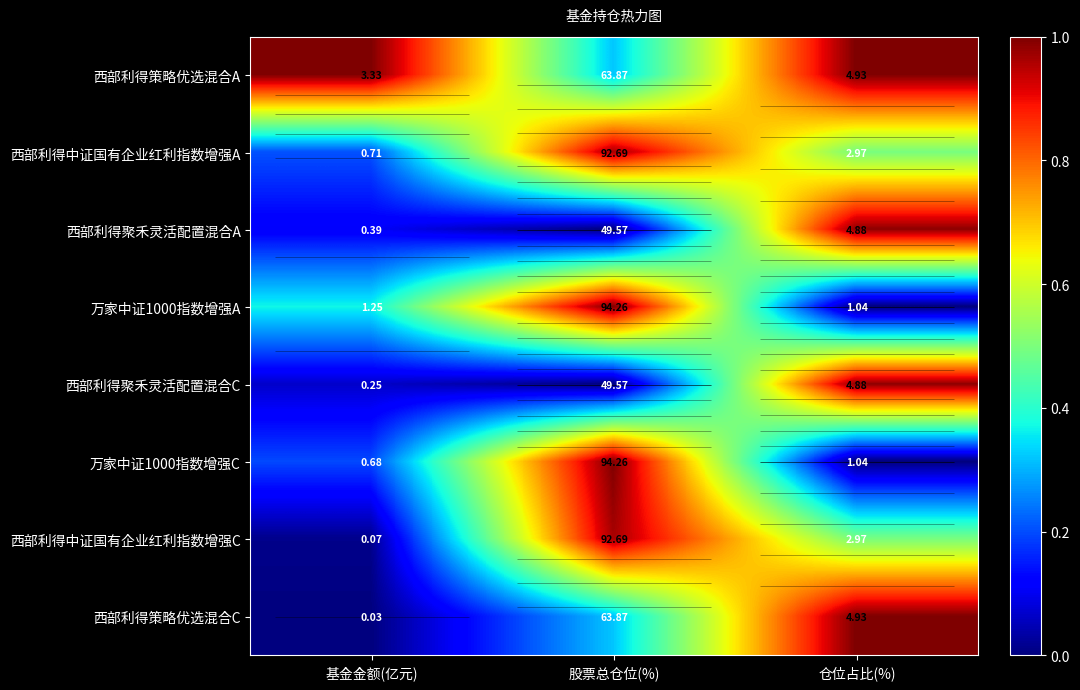

Rank the series at 仓位占比(%) from highest to lowest value.

西部利得策略优选混合A, 西部利得策略优选混合C, 西部利得聚禾灵活配置混合A, 西部利得聚禾灵活配置混合C, 西部利得中证国有企业红利指数增强A, 西部利得中证国有企业红利指数增强C, 万家中证1000指数增强A, 万家中证1000指数增强C